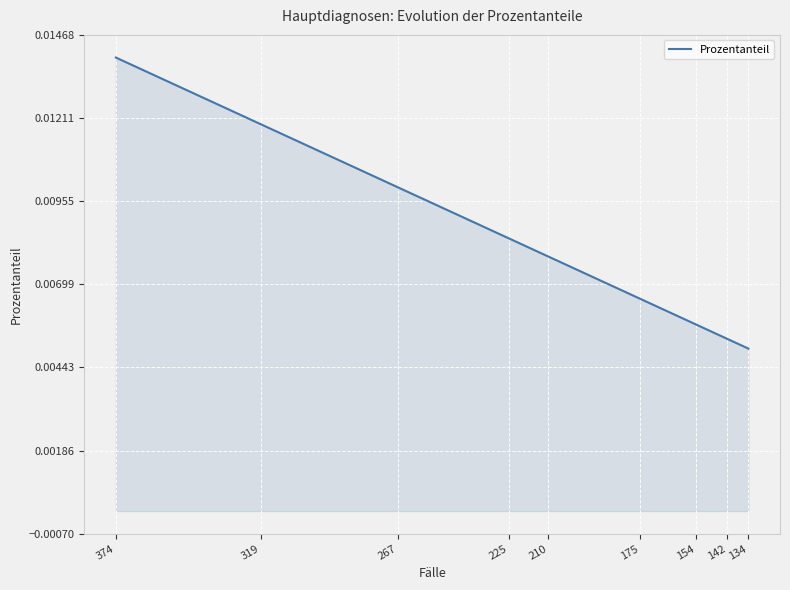

How many series are shown in this chart?

1